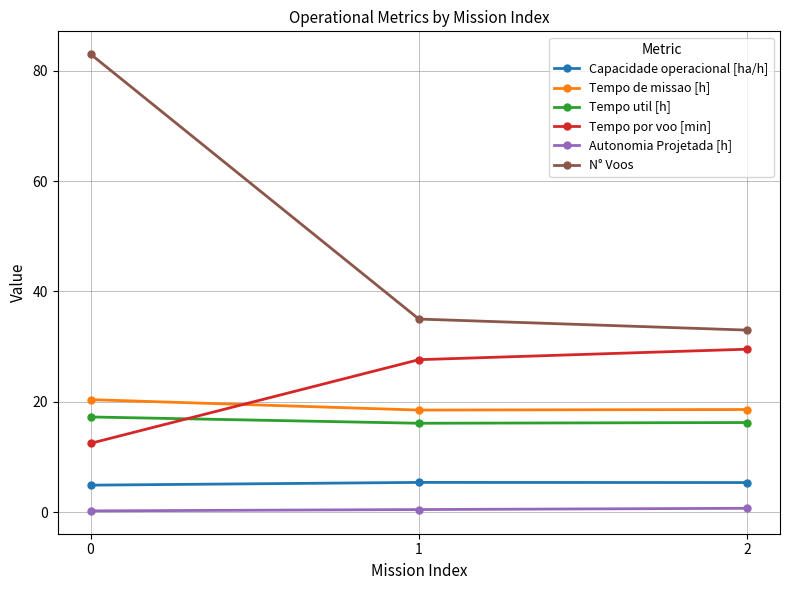

At how many categories does at least one series exceed 3?

3